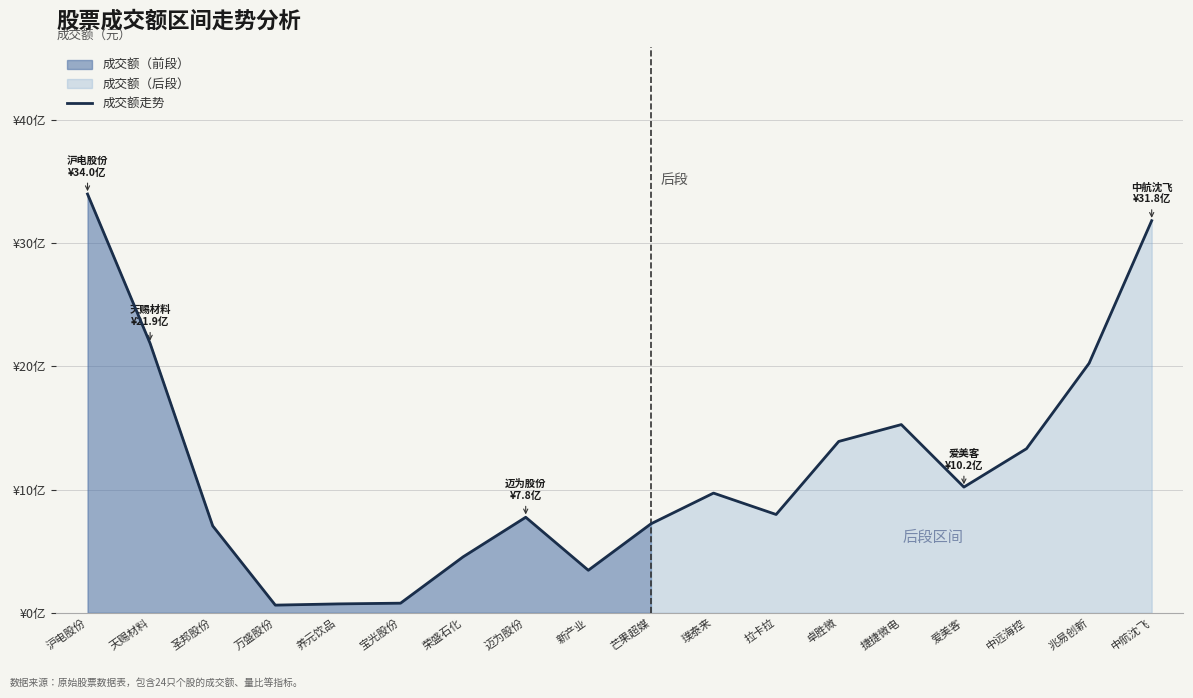

What is the greatest value displayed?

3398615714